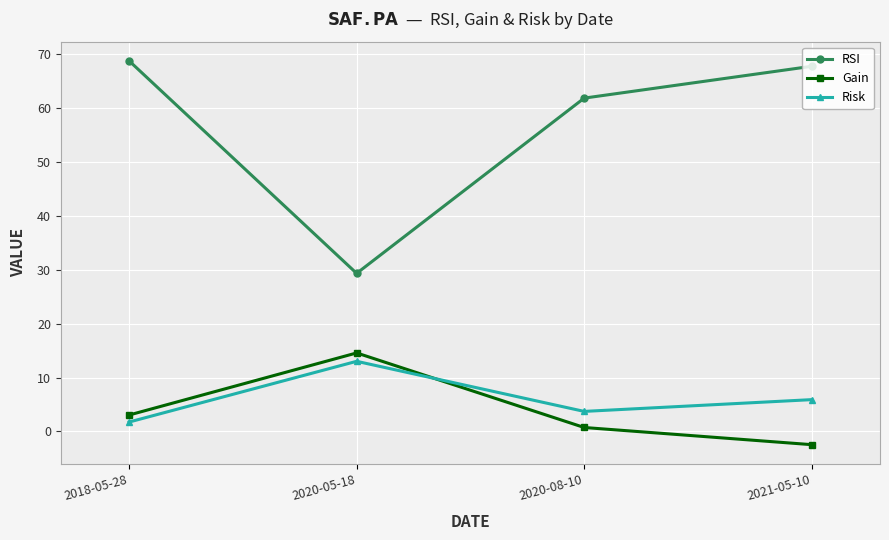

Is this an area chart (filled region under the line)?

No